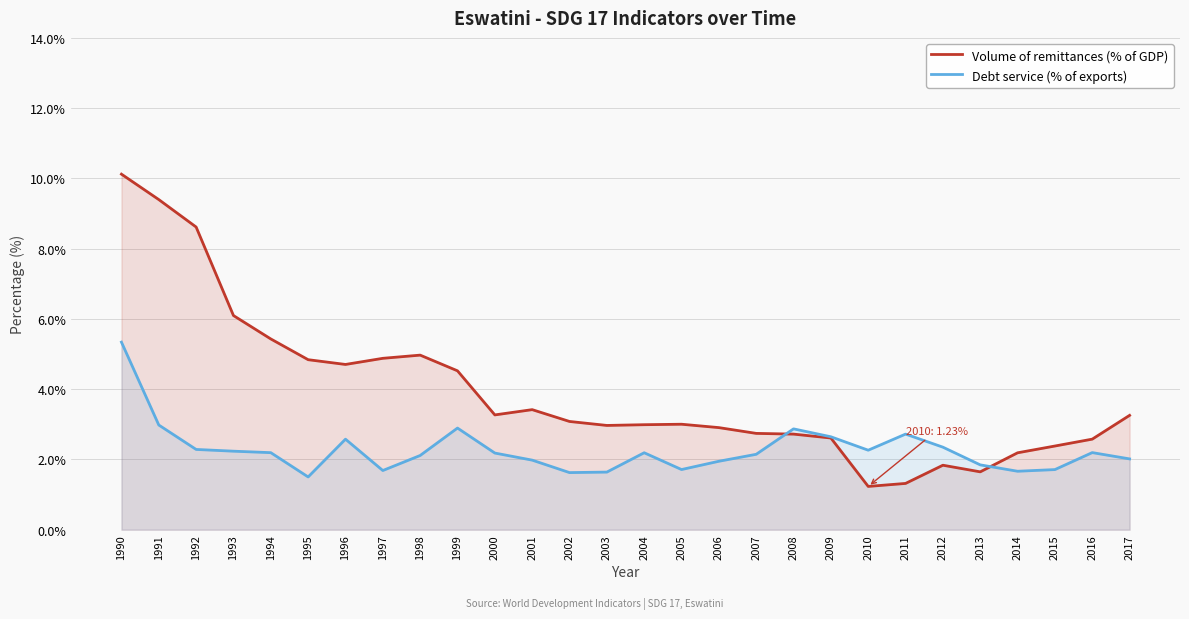

What is the total value across all series at 1995?

6.3